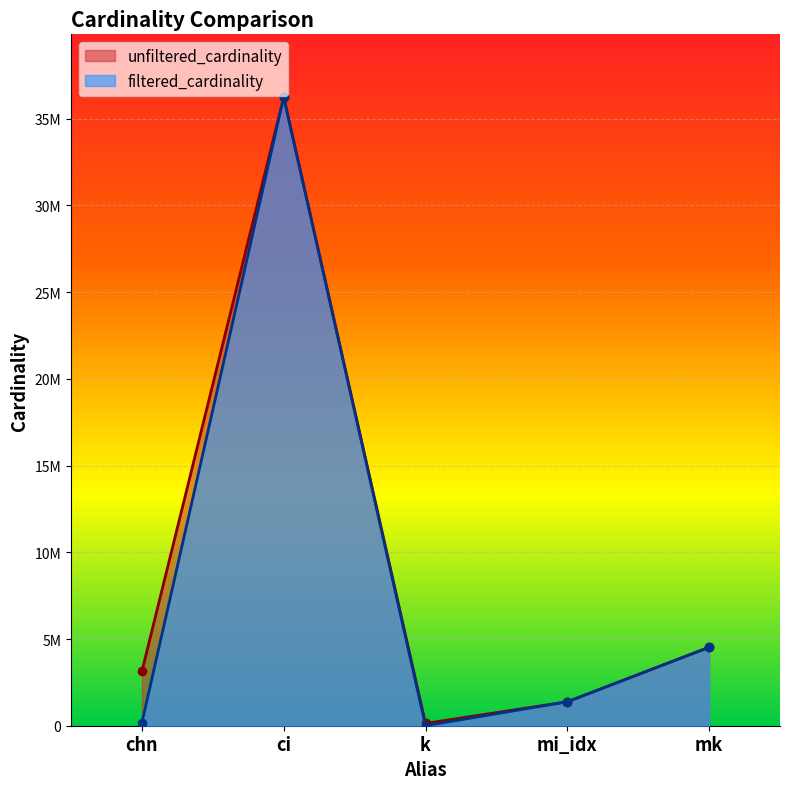

In filtered_cardinality, how many points are lower than both neighbors (excluding endpoints)?

1